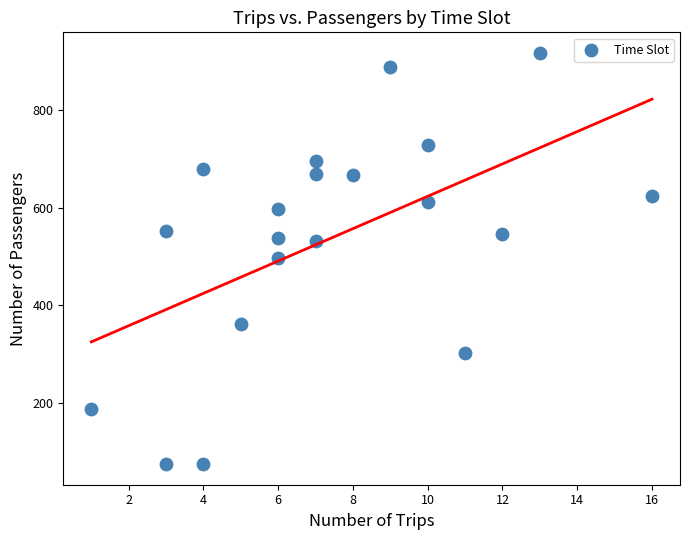

What is the range of Y values (max minus min)?

843